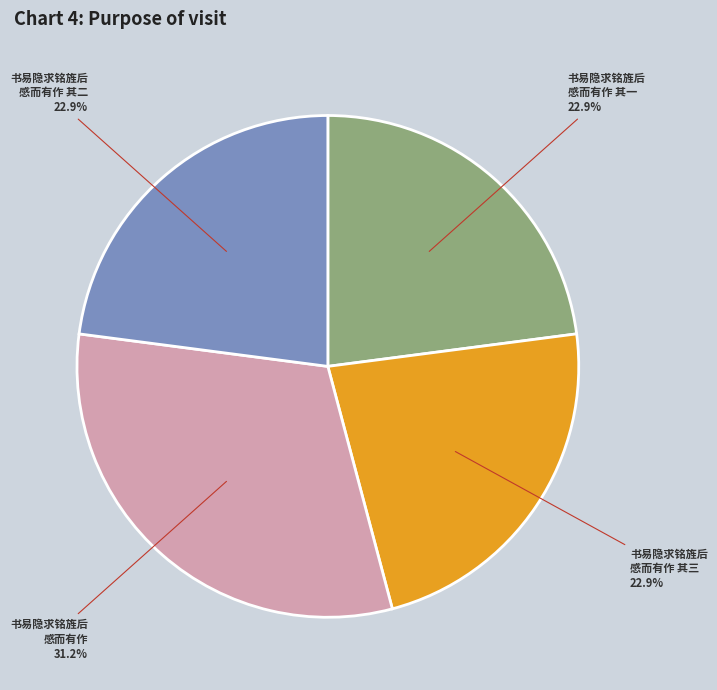

Is there a majority slice in this chart?

No